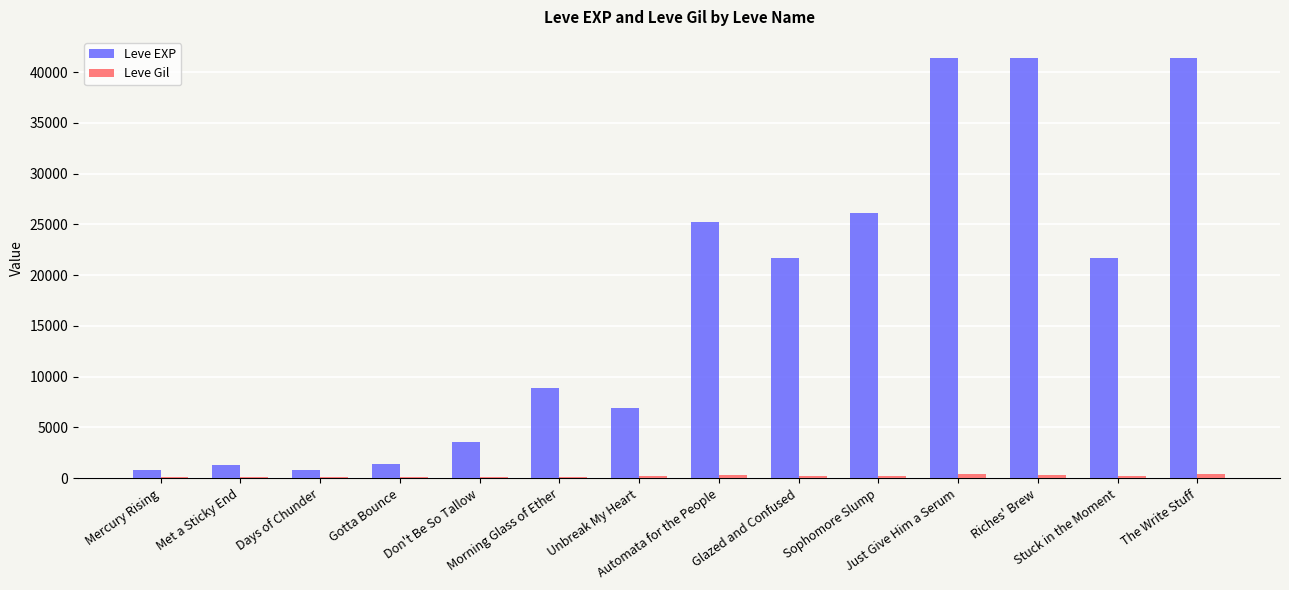

The value of Leve EXP at Automata for the People is 25250. True or false?

True